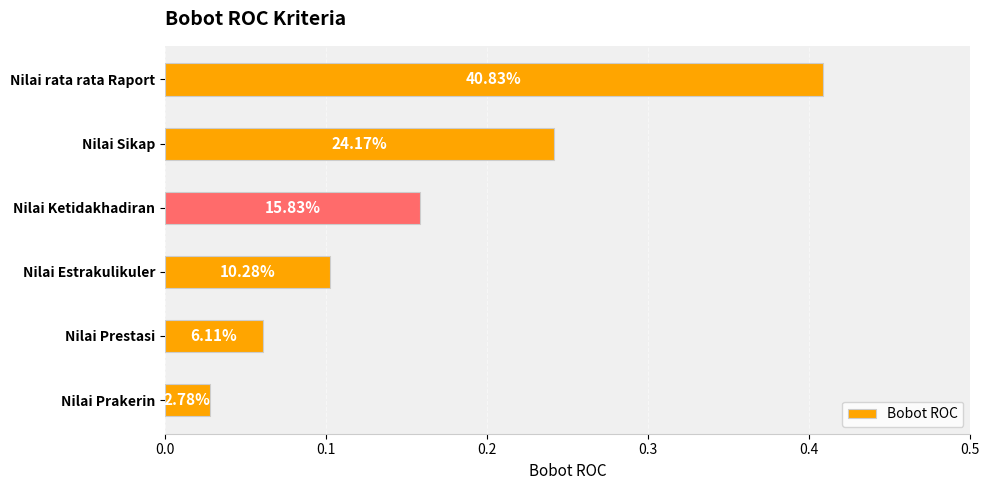

Are the bars horizontal?

Yes